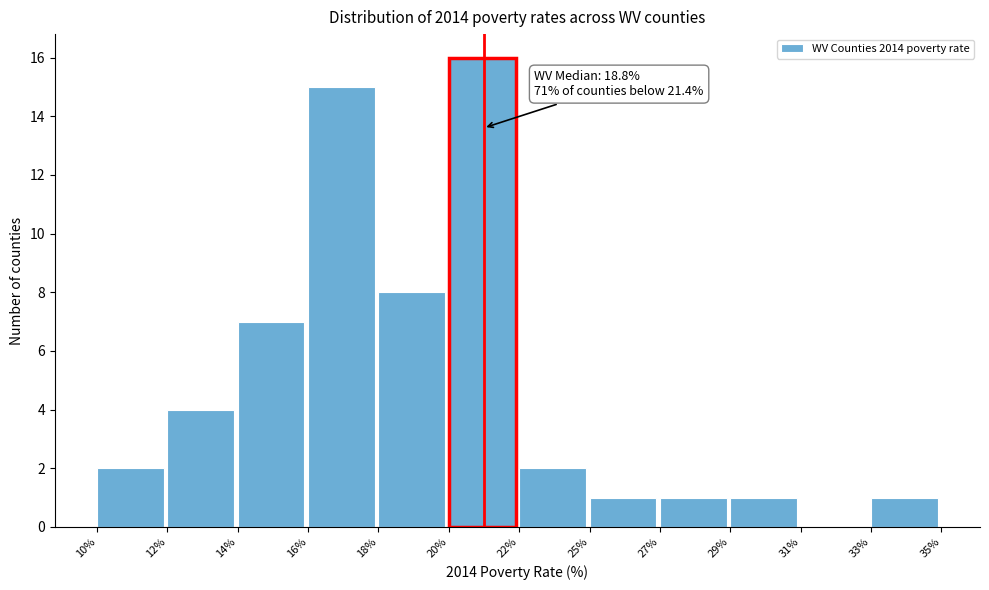

Reading left to right, transcribe all the data shown in this chart.

10%=2	12%=4	14%=7	16%=15	18%=8	20%=16	22%=2	25%=1	27%=1	29%=1	31%=0	33%=1